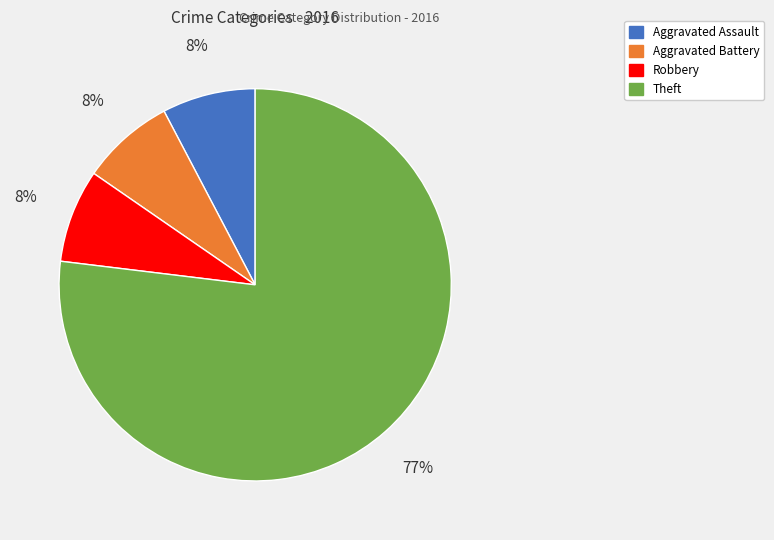

To the nearest percent, what is the average slice percentage?

25%